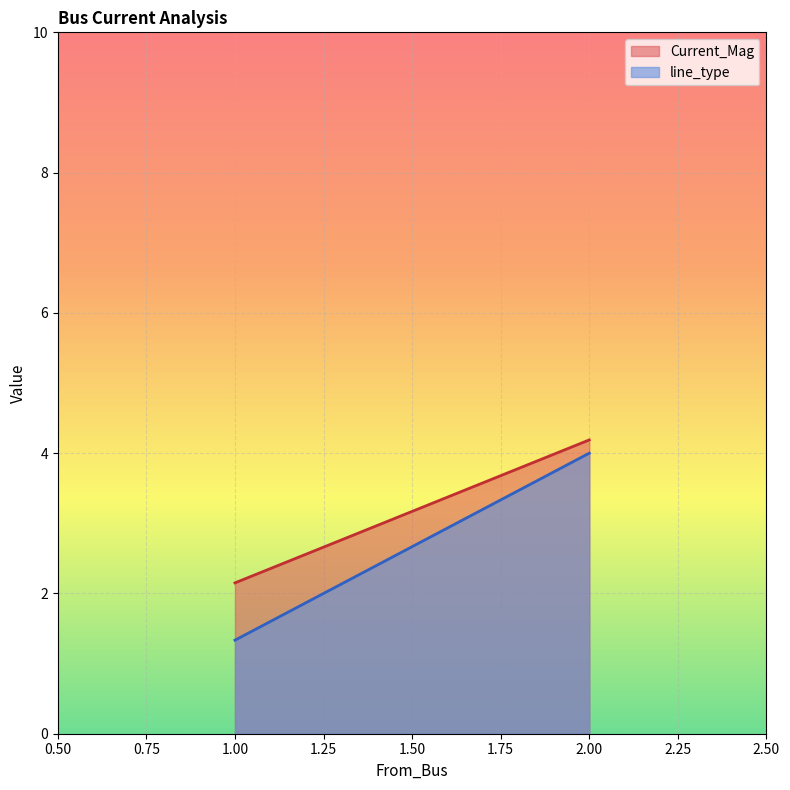

What is the highest value of the line_type series?

4.0